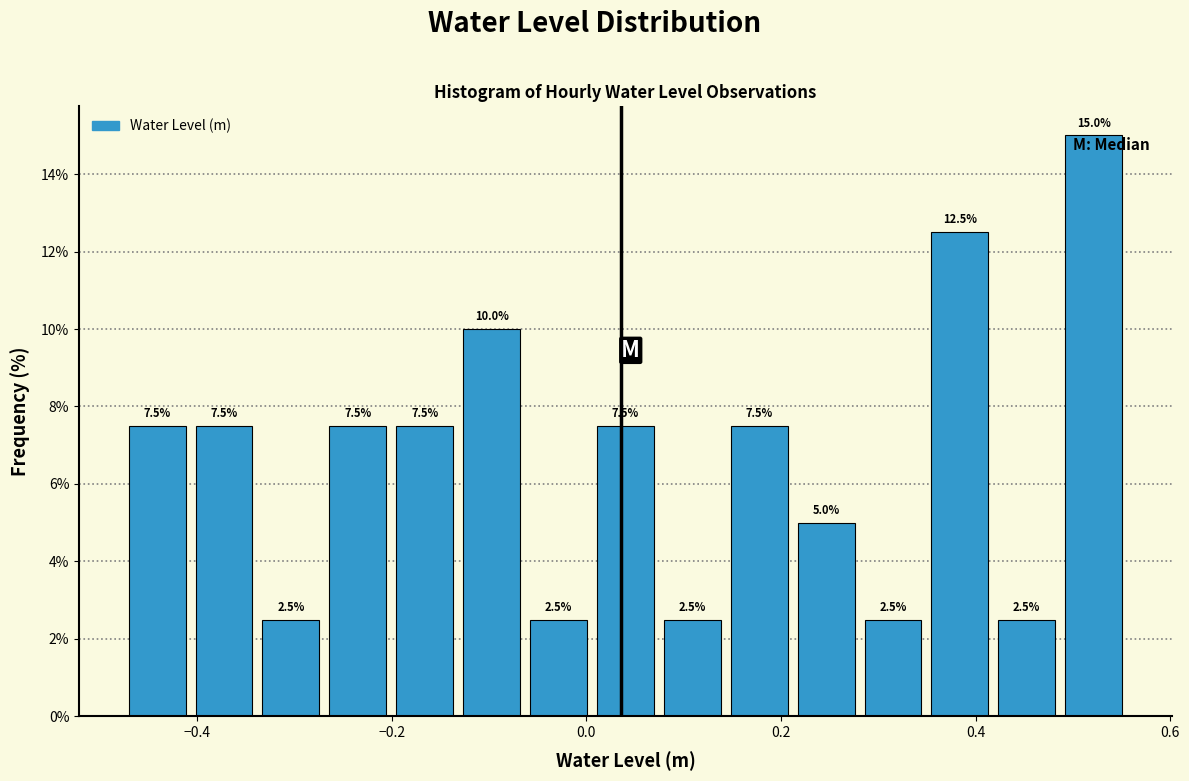

Read against the x-axis, roughly where is the centre of the tallest bar?

0.52